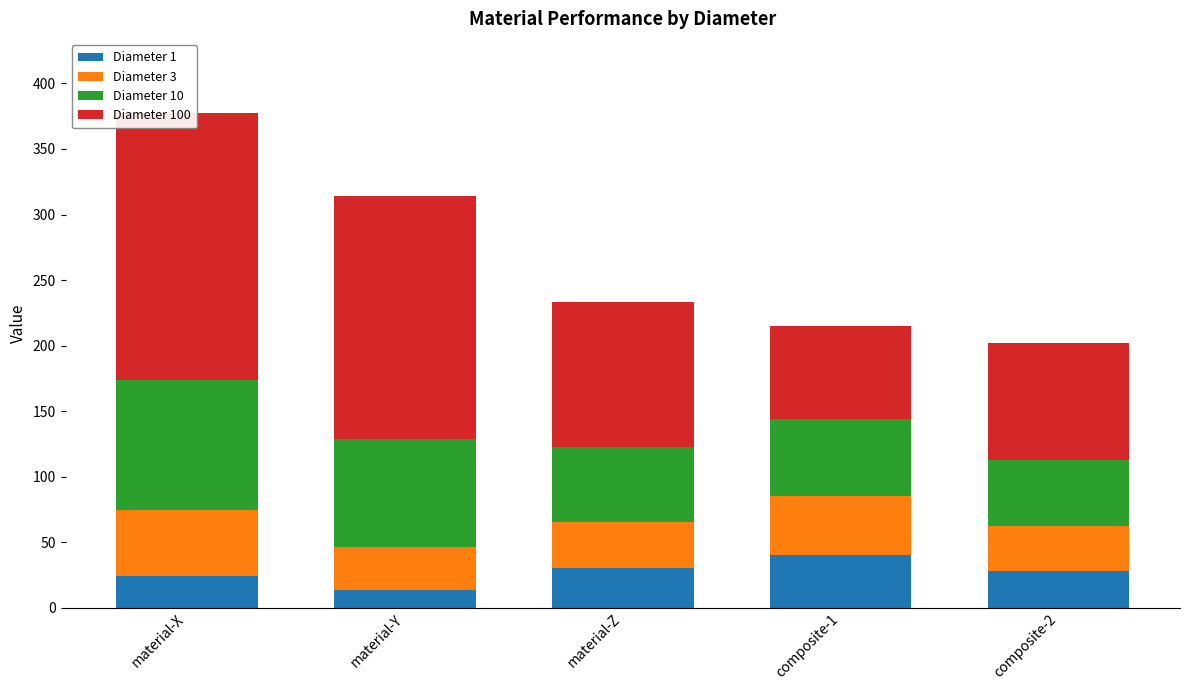

What position from the left is material-Y?

2